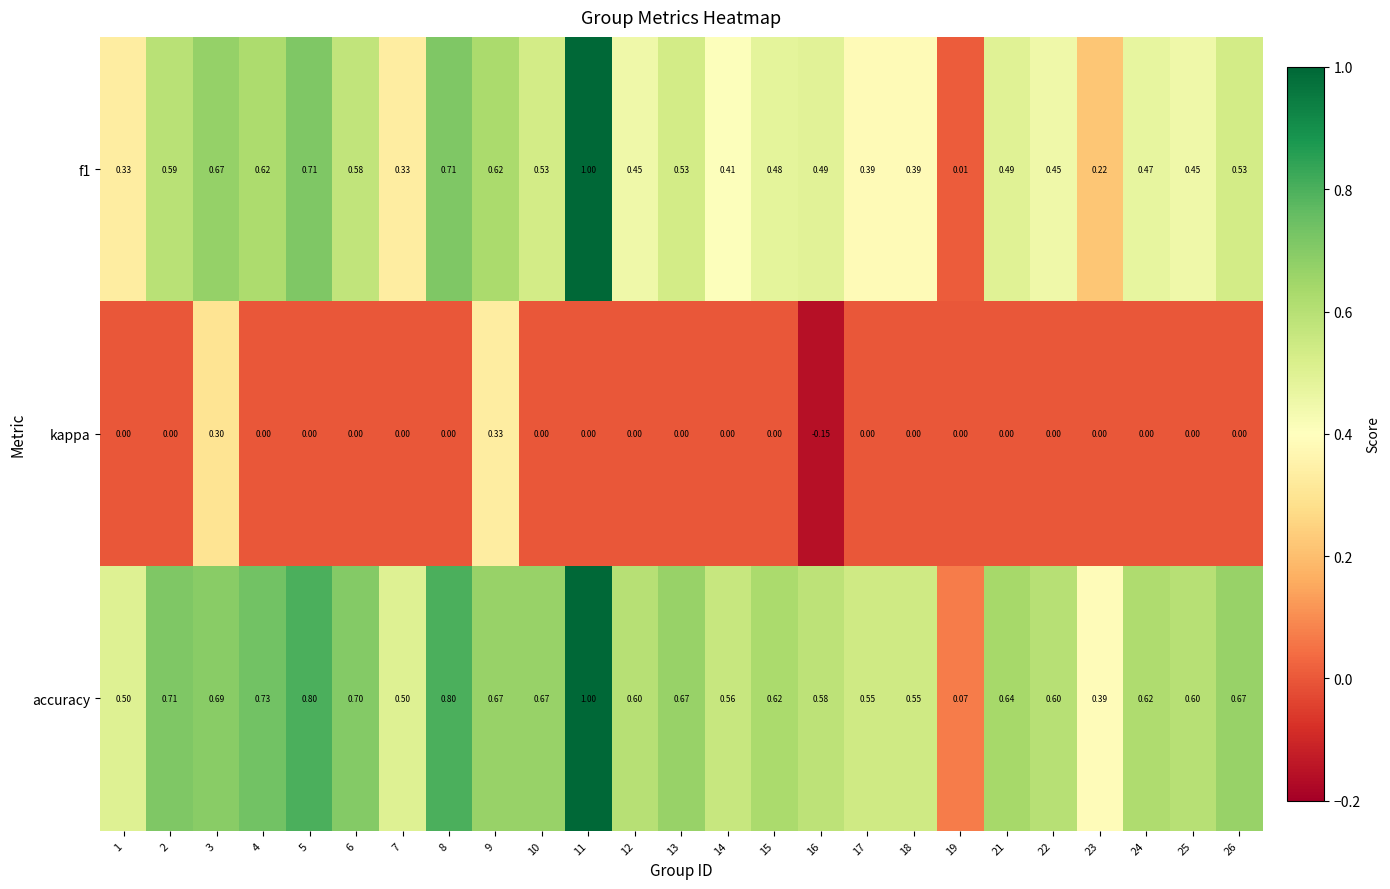

Count the number of categories in the chart.

25